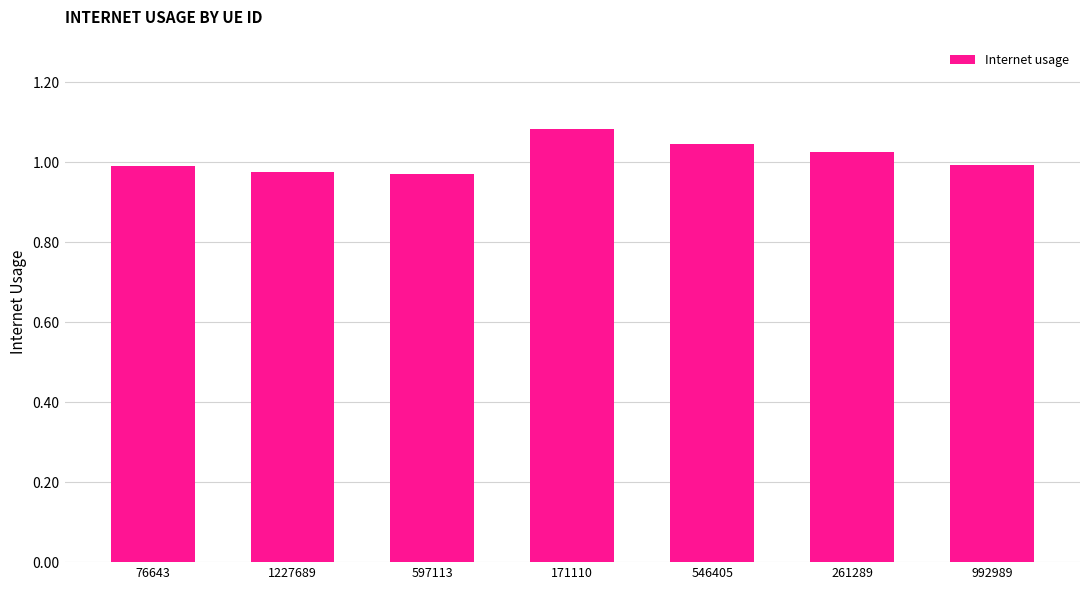

Is it true that the value at 1227689 is 0.4?

False